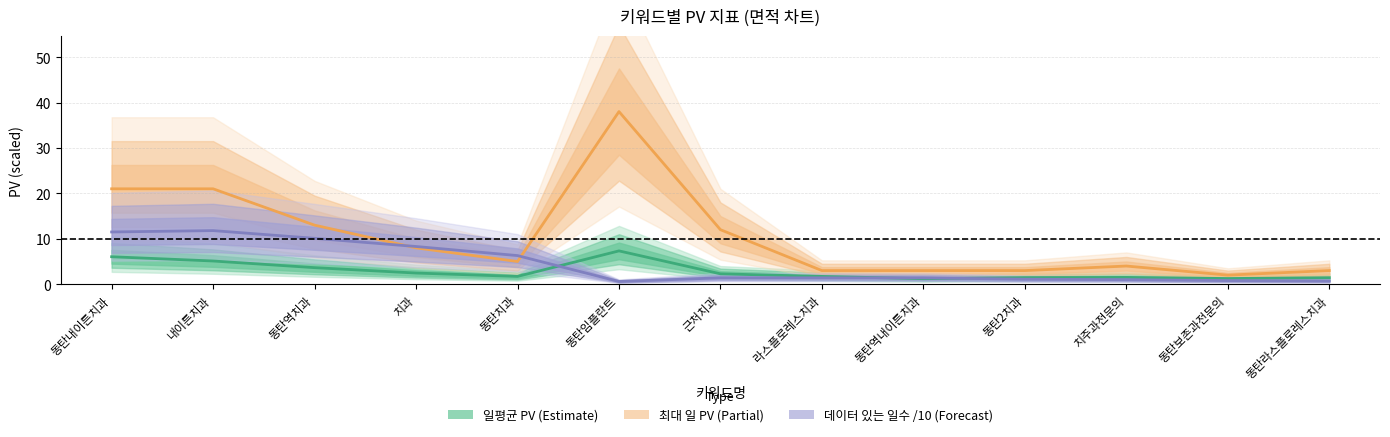

What is the value of the 최대 일 PV (Partial) point at the 13th from the left?

3.0